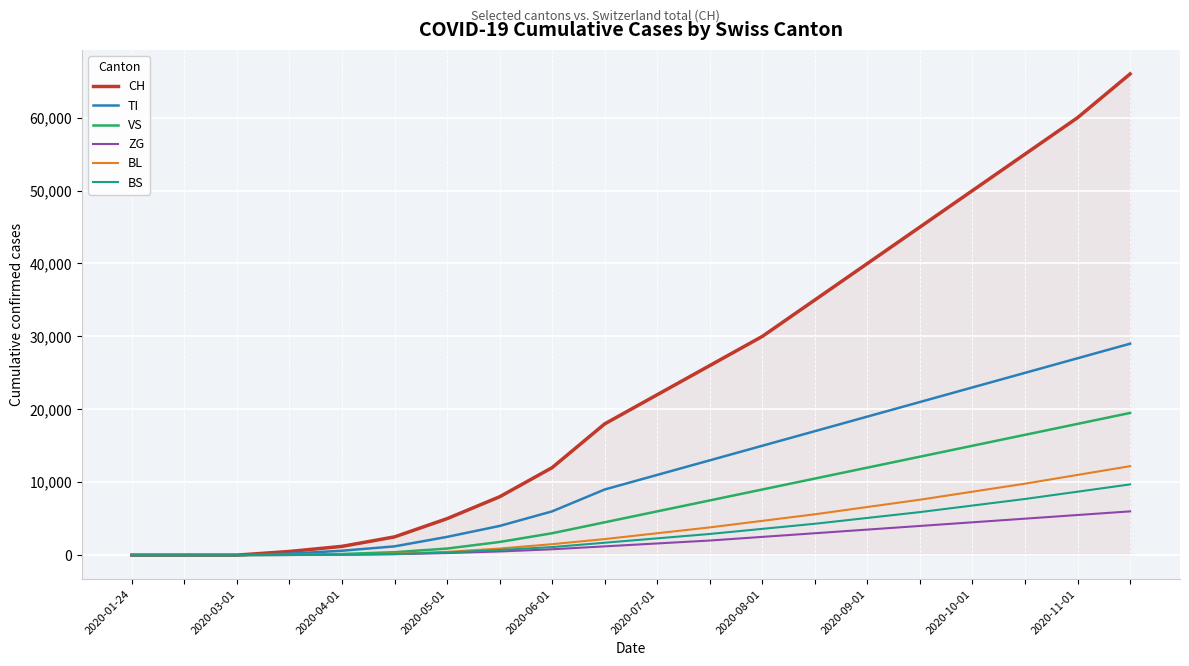

Which series has the largest total across all categories?

CH